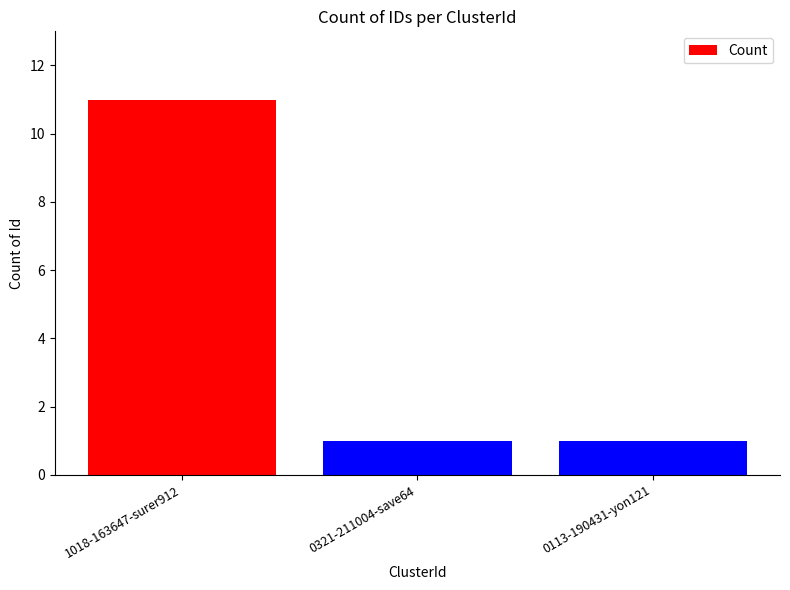

How many bars are there in total?

3